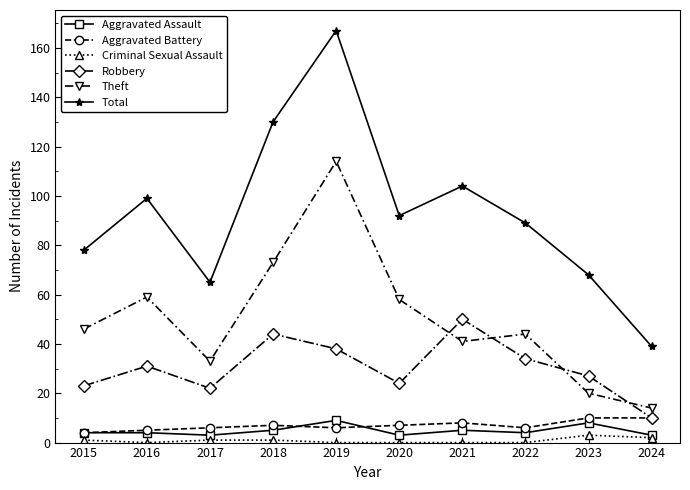

Which category has the lowest value in the Total series?

2024